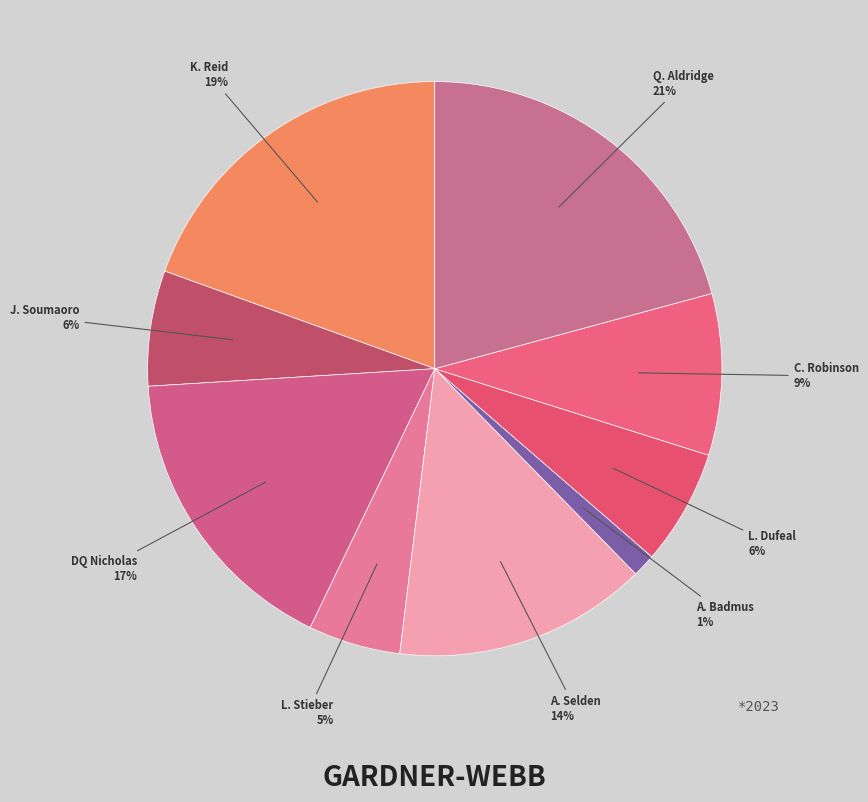

Is the sum of K. Reid and L. Stieber greater than half?

No